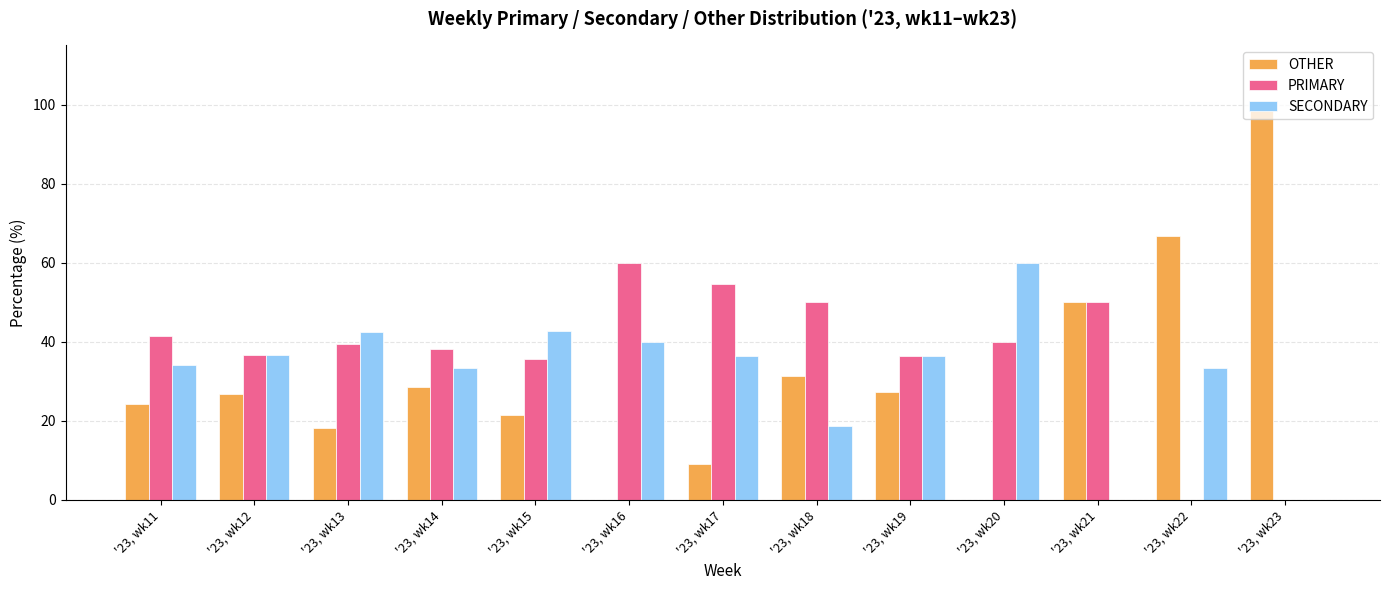

Which series changed the most between '23, wk17 and '23, wk22?

OTHER